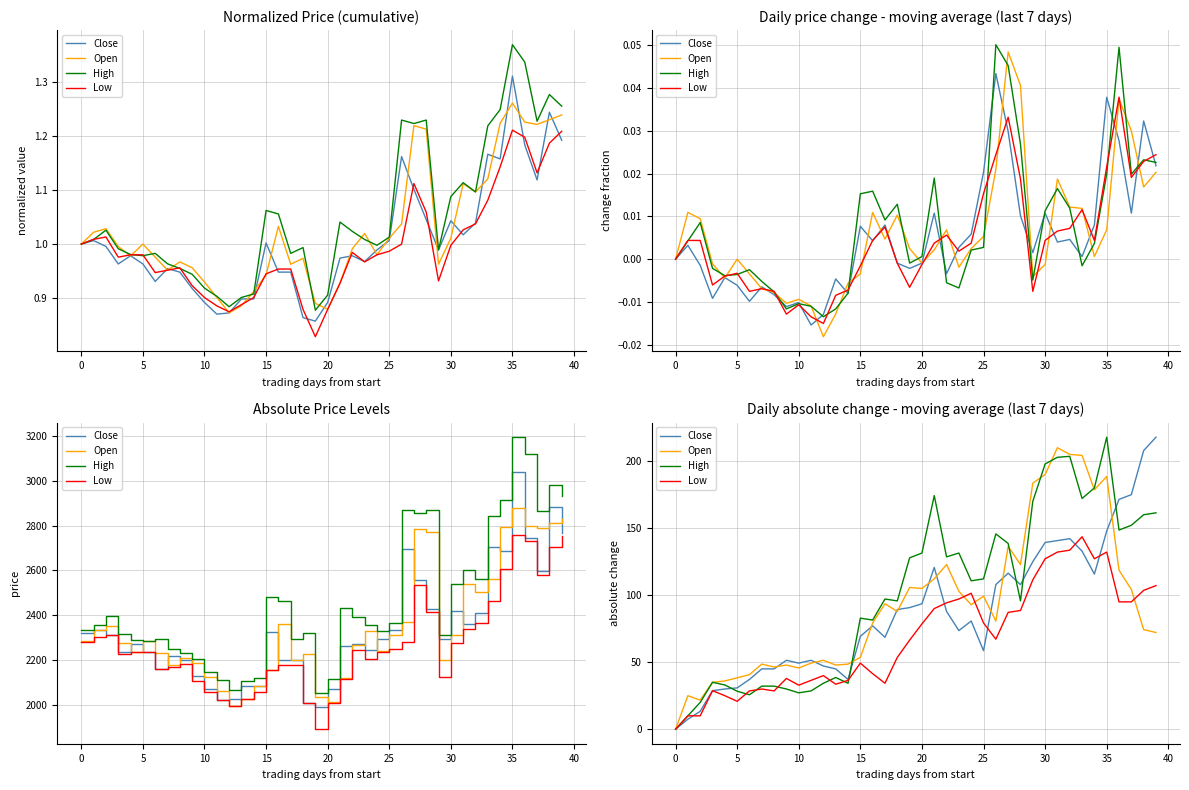

Which series has the largest range (max minus min)?

Close